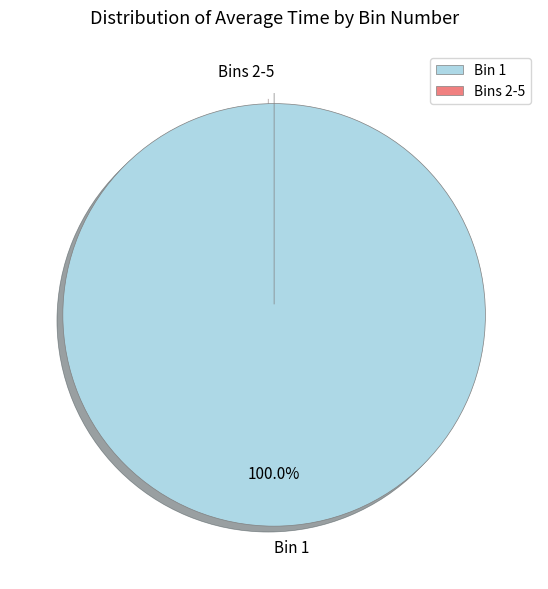

Which category has the biggest portion of the pie?

Bin 1